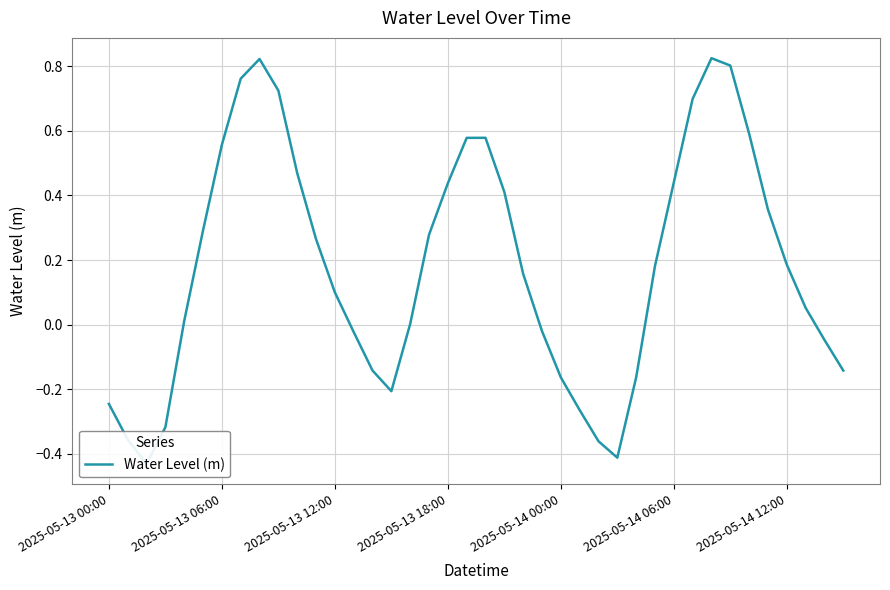

Is it true that the value at 8 is 1.1?

False